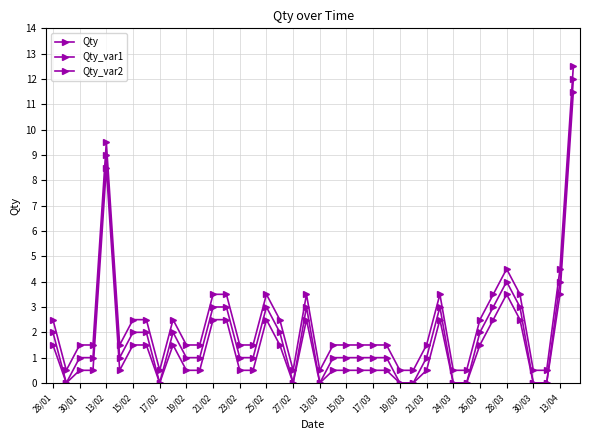

What is the value of the Qty point at the 10th from the left?

2.0